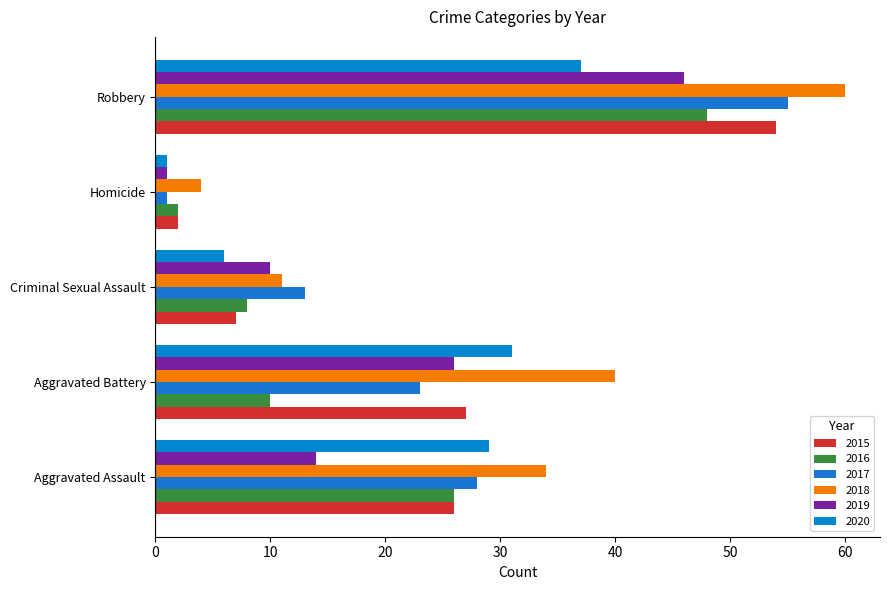

What is the difference between the maximum and second lowest values in the 2018 series?

49